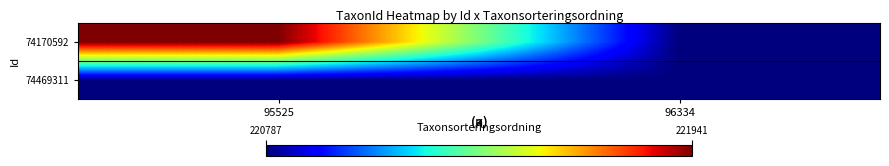

What is the spread (max minus min) of values at 95525?

1154